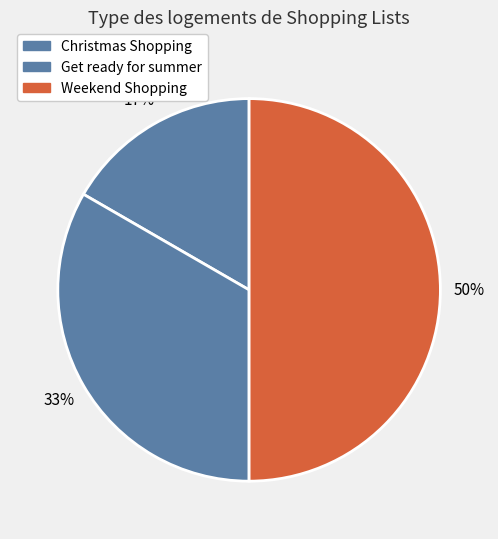

How many slices are in this pie chart?

3